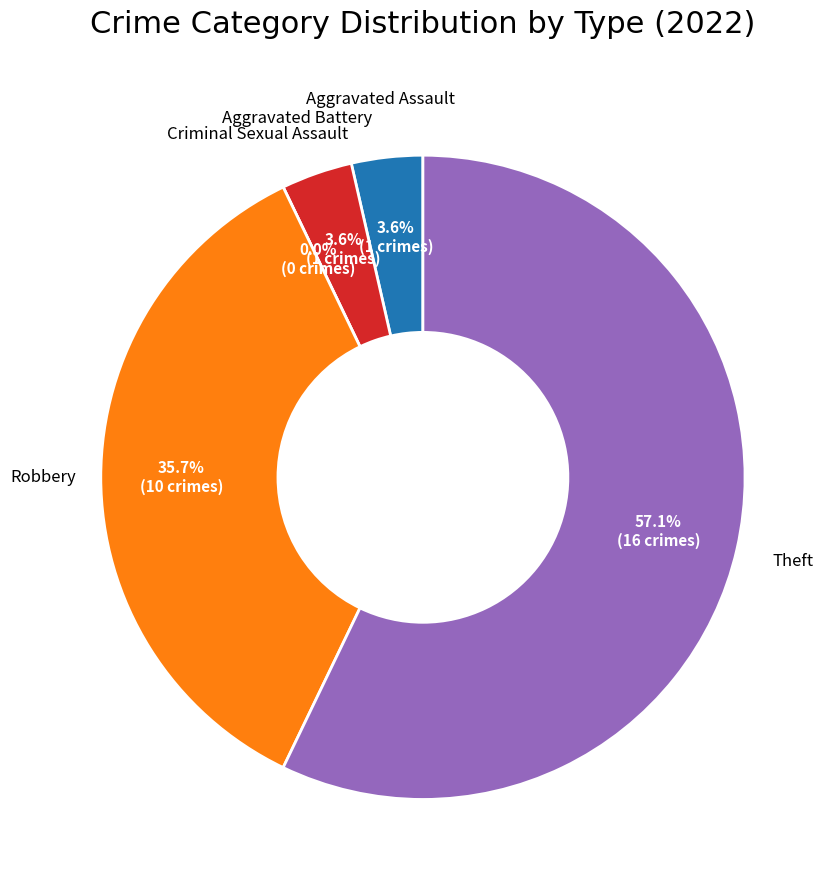

Is the sum of Aggravated Assault and Criminal Sexual Assault greater than half?

No